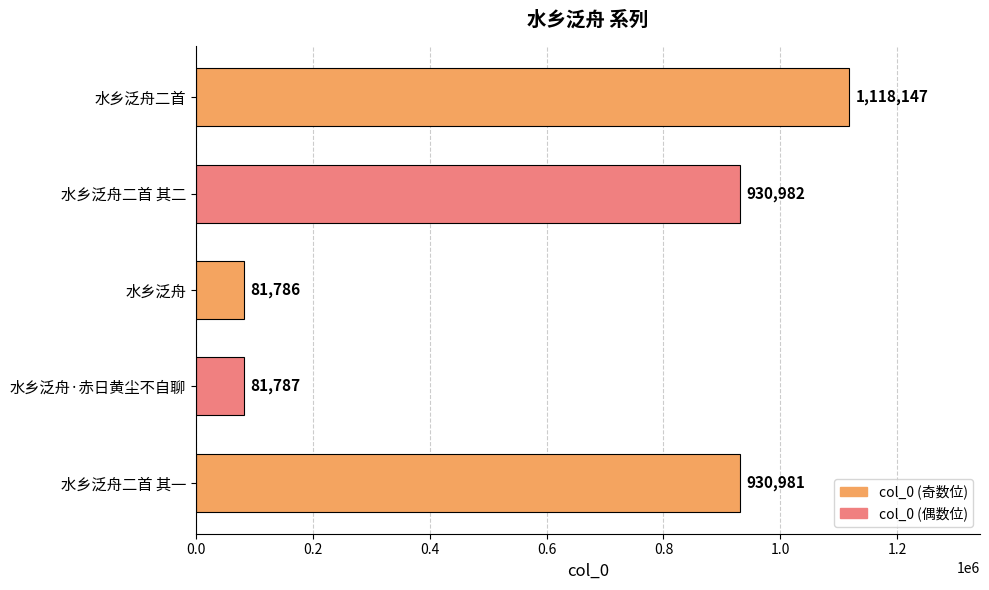

At which label is the value closest to 599966?

水乡泛舟二首 其一